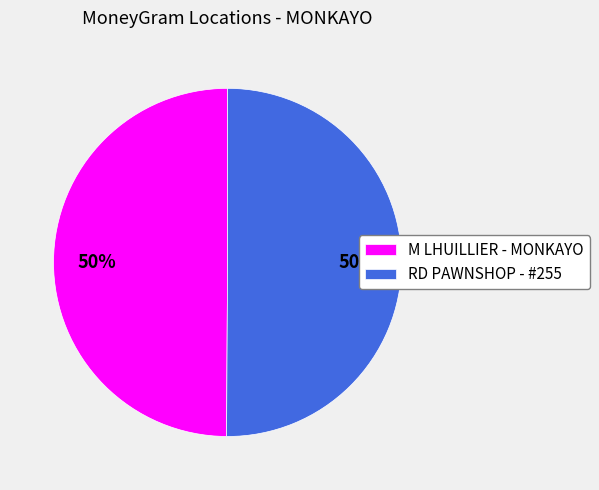

To the nearest percent, what percentage of the pie is M LHUILLIER - MONKAYO?

50%